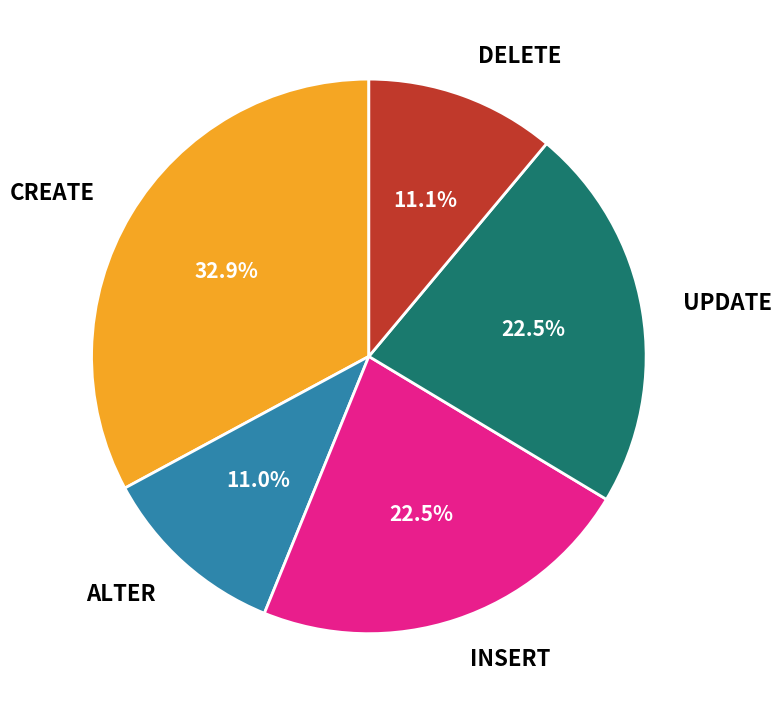

How many slices are in this pie chart?

5